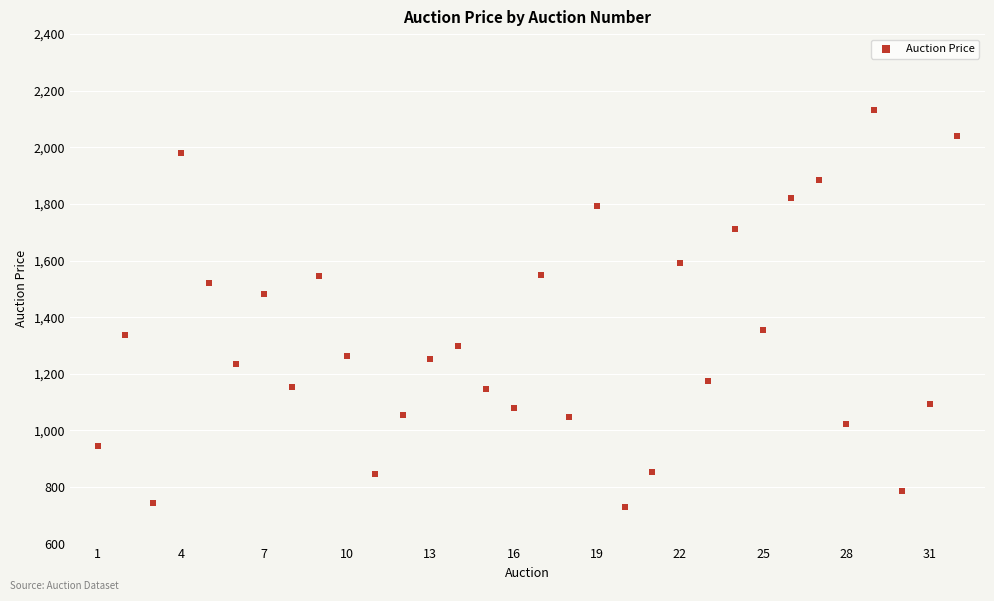

What is the range of Y values (max minus min)?

1402